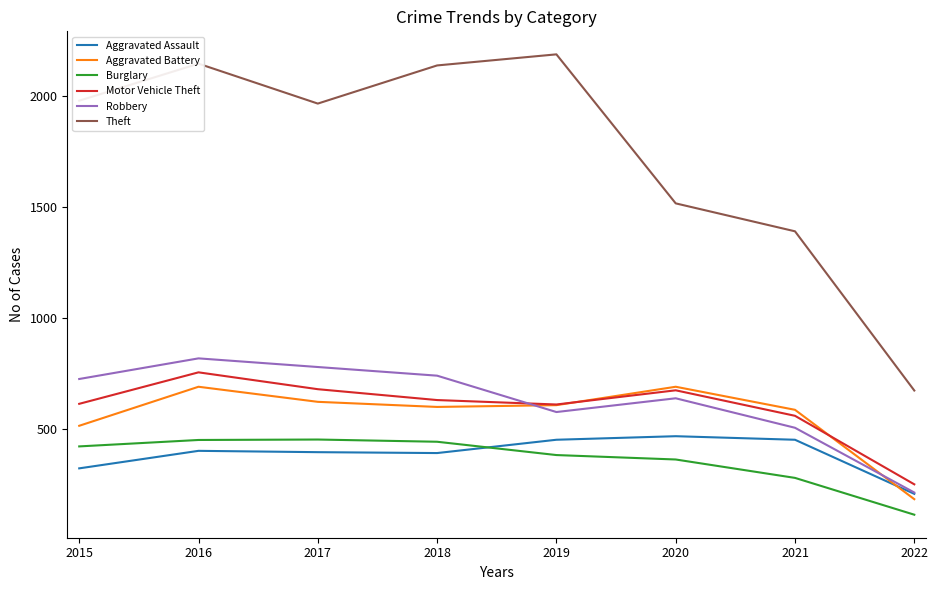

What is the greatest value displayed?

2190